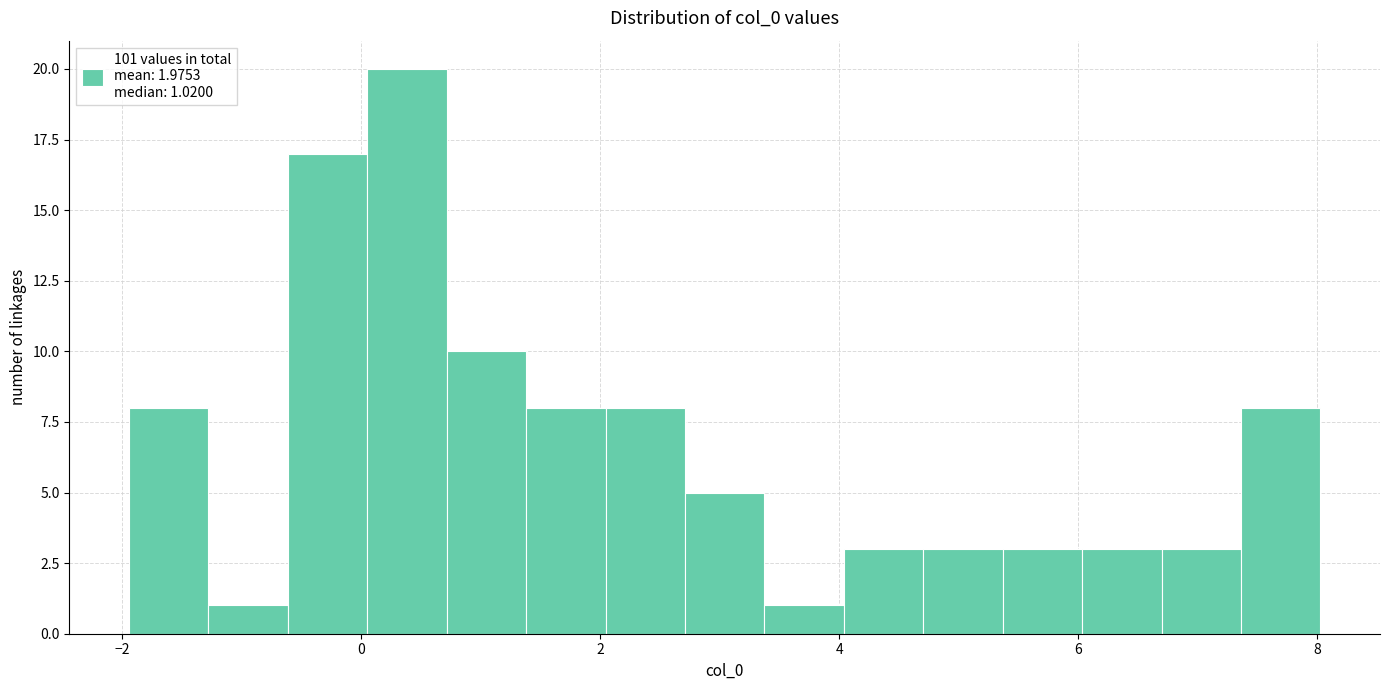

Read against the x-axis, roughly where is the centre of the tallest bar?

0.4